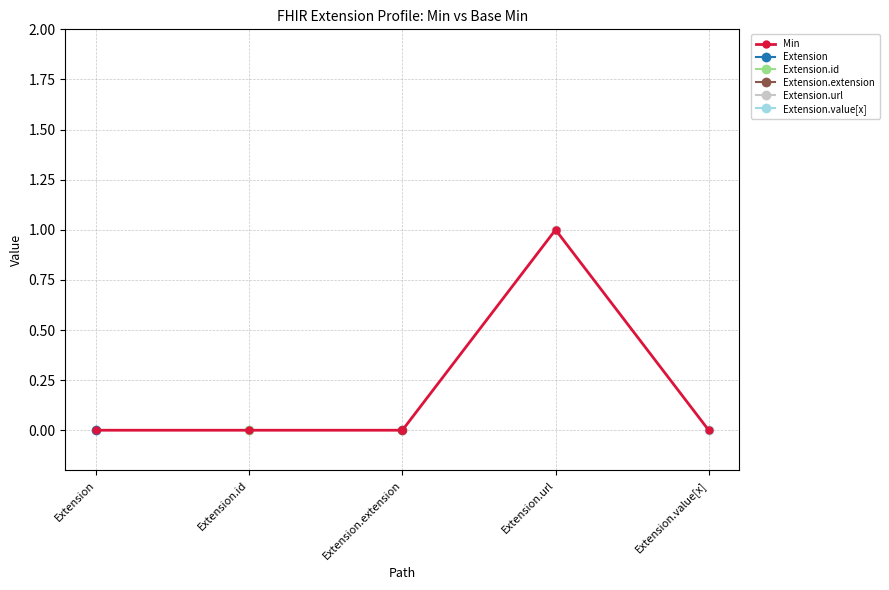

List the labels in order of value, smallest first.

Extension, Extension.id, Extension.extension, Extension.value[x], Extension.url